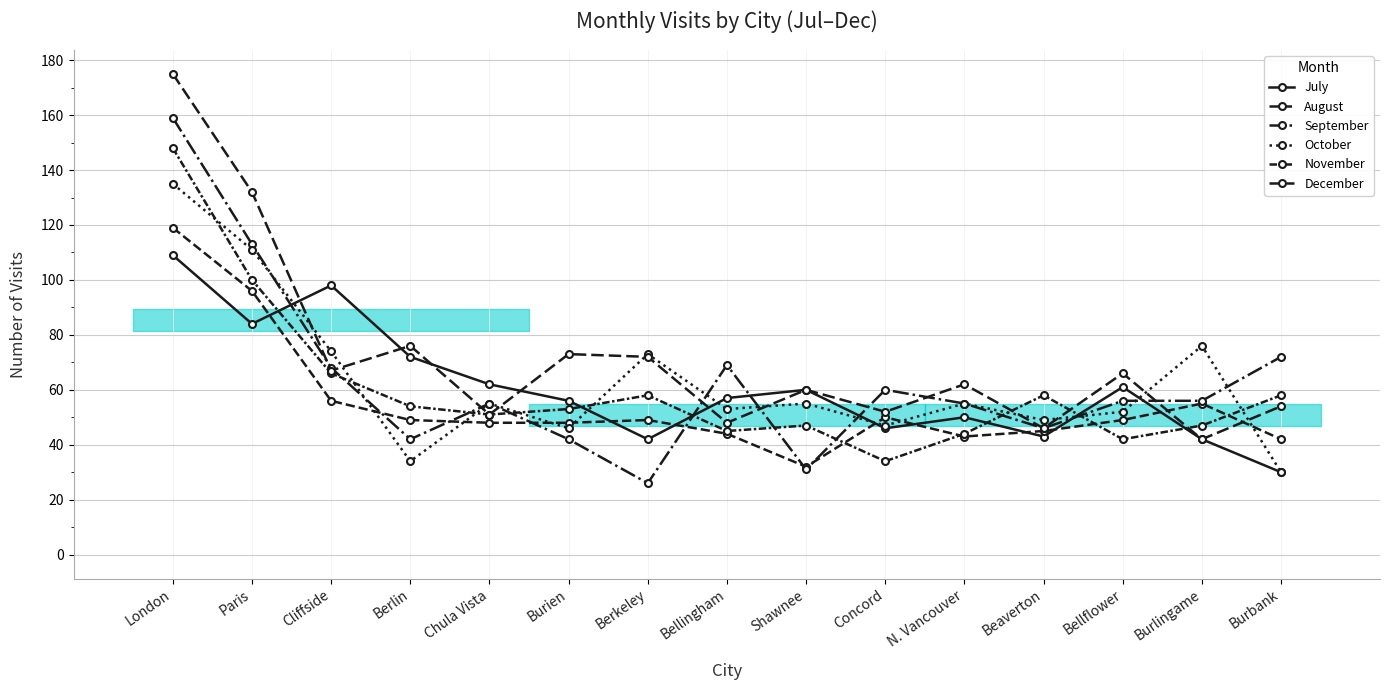

At which category does the chart reach its minimum across all series?

Berkeley